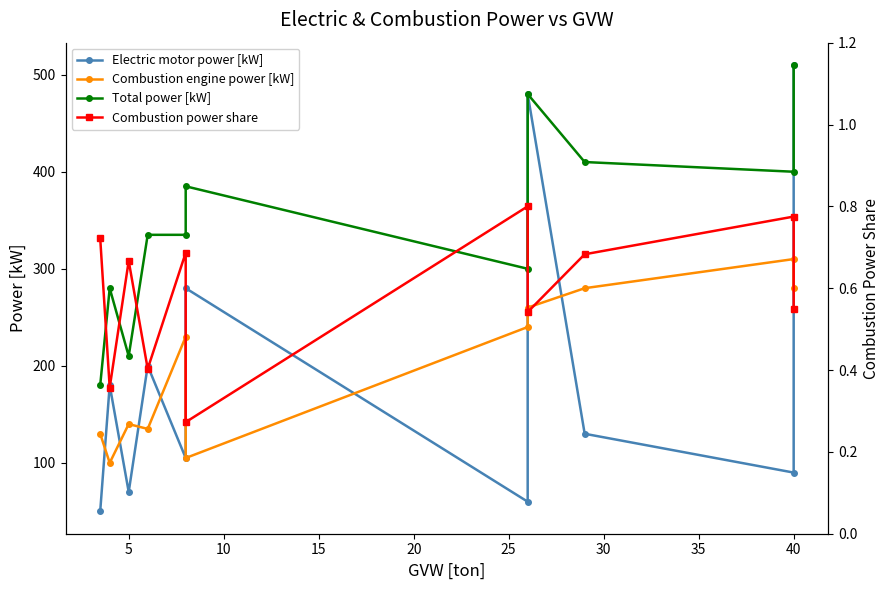

In Combustion power share, how many points are lower than both neighbors (excluding endpoints)?

4